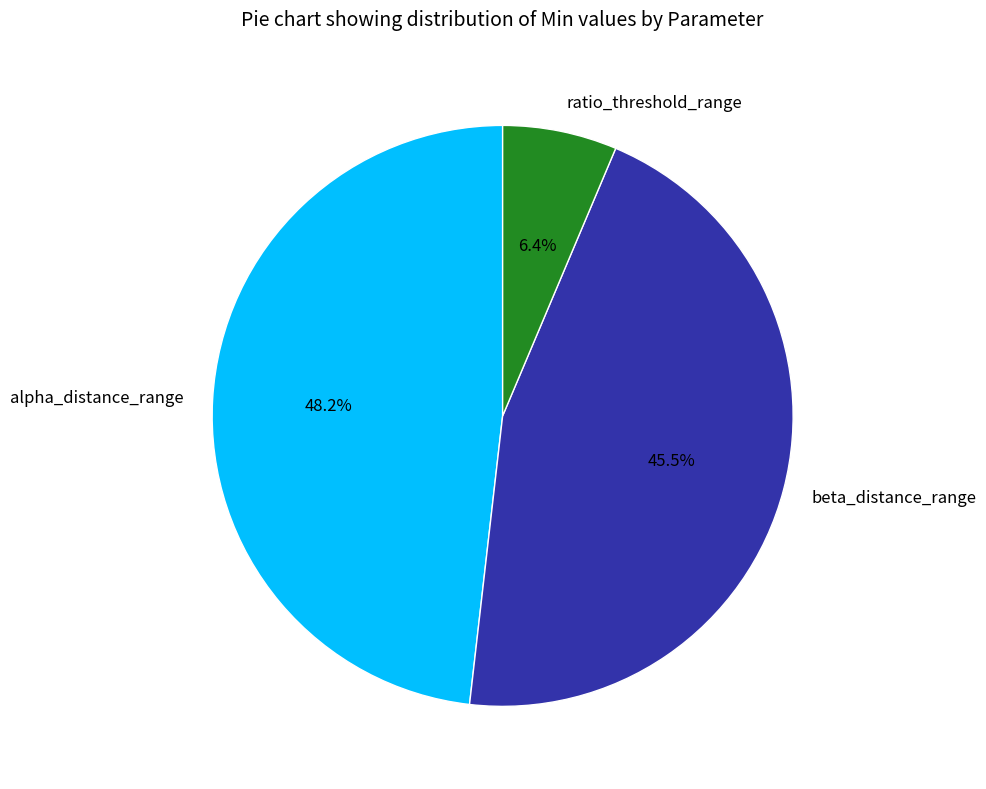

To the nearest percent, what is the difference between the largest and smallest slice percentages?

42%